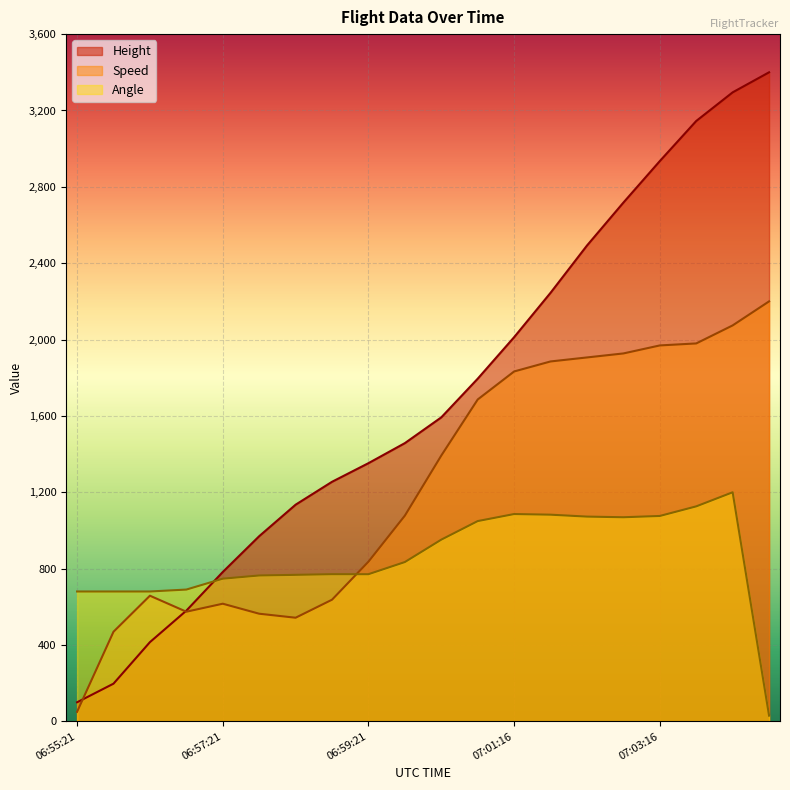

How many distinct data groups are displayed?

3